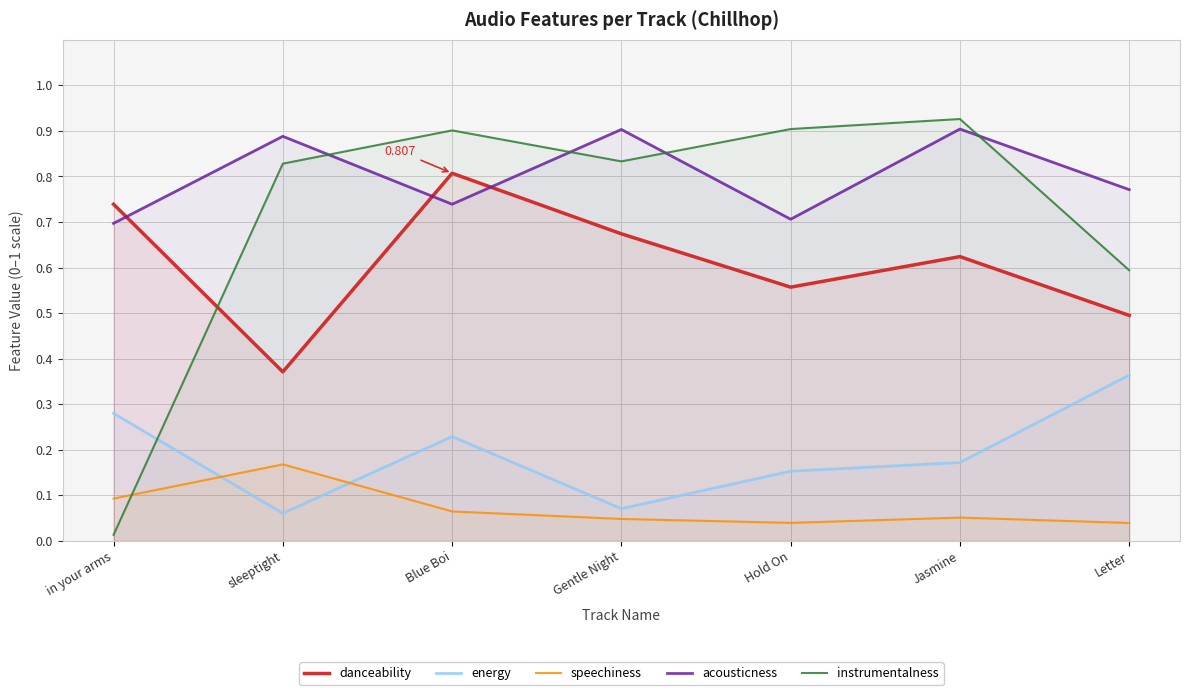

What position from the right is in your arms?

7